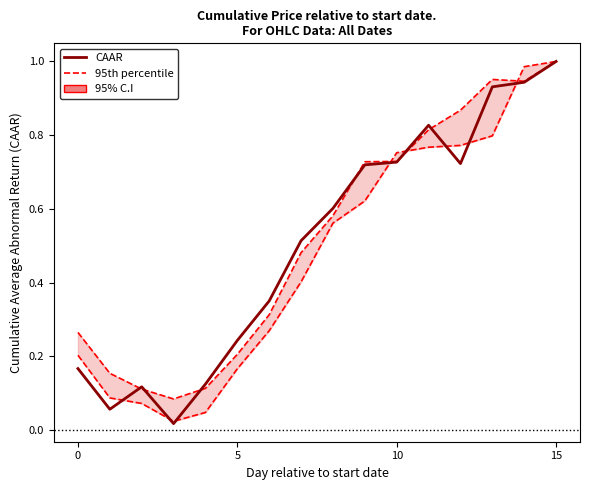

At which category is the sum across all series the highest?

15